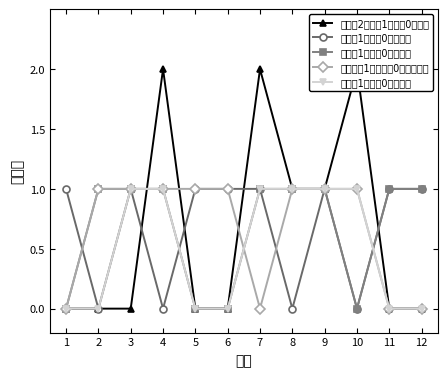

Which label corresponds to the smallest value in the chart?

1